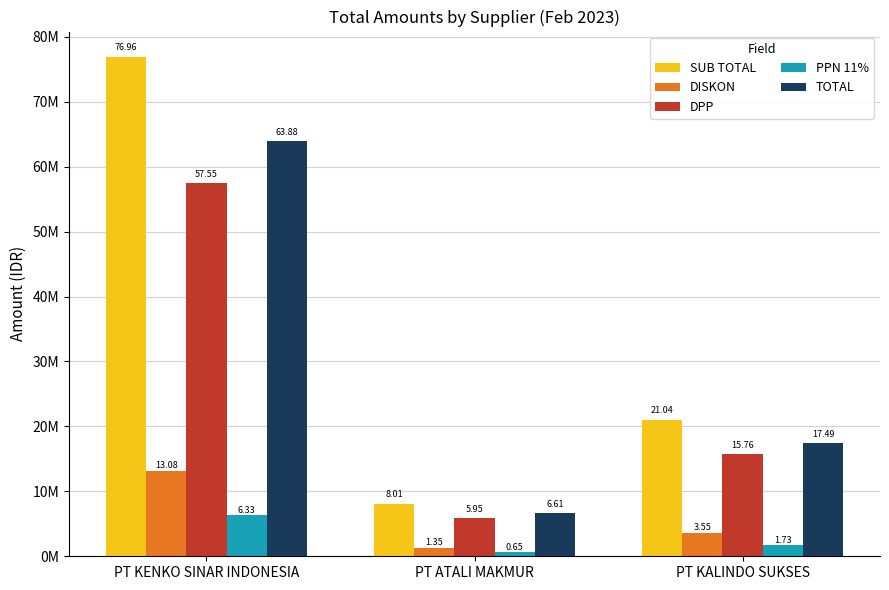

What is the label of the 2nd bar from the left?

PT ATALI MAKMUR